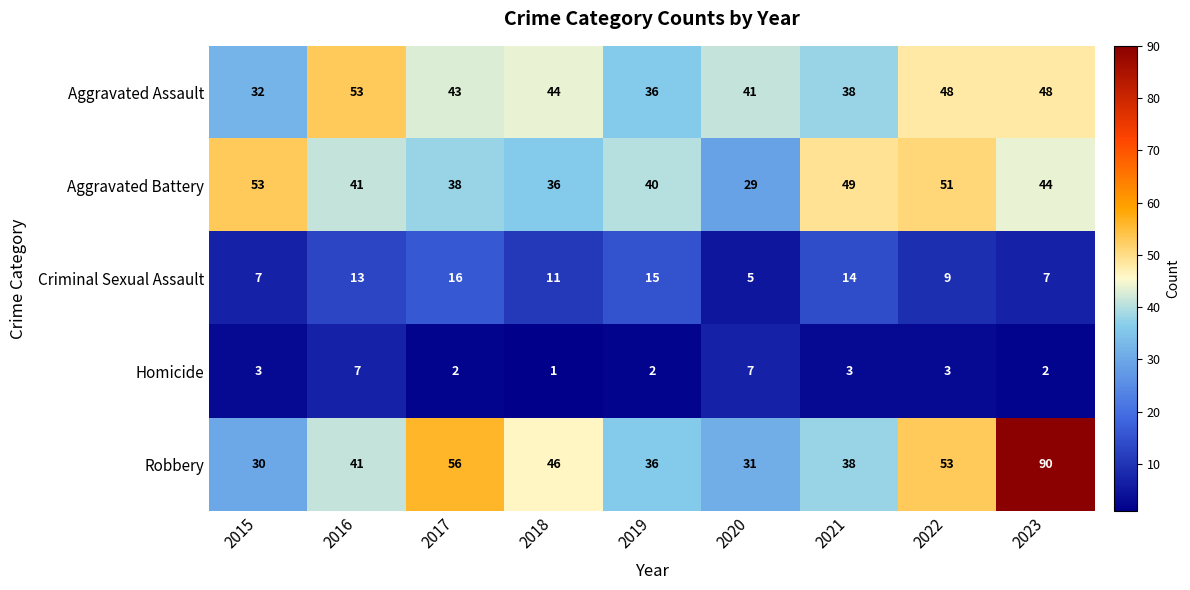

What is the spread (max minus min) of values at 2017?

54